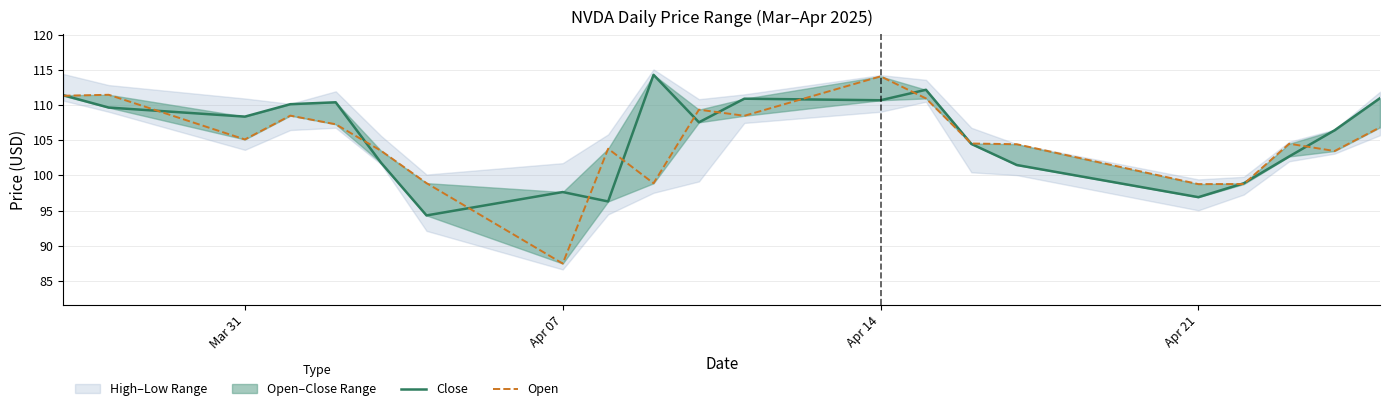

Is it true that Close equals 143.2 at 10?

False